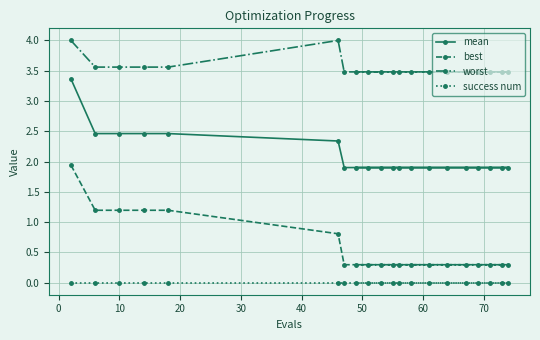

Reading left to right, extract all data points from this chart.

mean: 3.4	2.5	2.5	2.5	2.5	2.3	1.9	1.9	1.9	1.9	1.9	1.9	1.9	1.9	1.9	1.9	1.9	1.9	1.9	1.9
best: 1.9	1.2	1.2	1.2	1.2	0.8	0.3	0.3	0.3	0.3	0.3	0.3	0.3	0.3	0.3	0.3	0.3	0.3	0.3	0.3
worst: 4.0	3.6	3.6	3.6	3.6	4.0	3.5	3.5	3.5	3.5	3.5	3.5	3.5	3.5	3.5	3.5	3.5	3.5	3.5	3.5
success num: 0.0	0.0	0.0	0.0	0.0	0.0	0.0	0.0	0.0	0.0	0.0	0.0	0.0	0.0	0.0	0.0	0.0	0.0	0.0	0.0